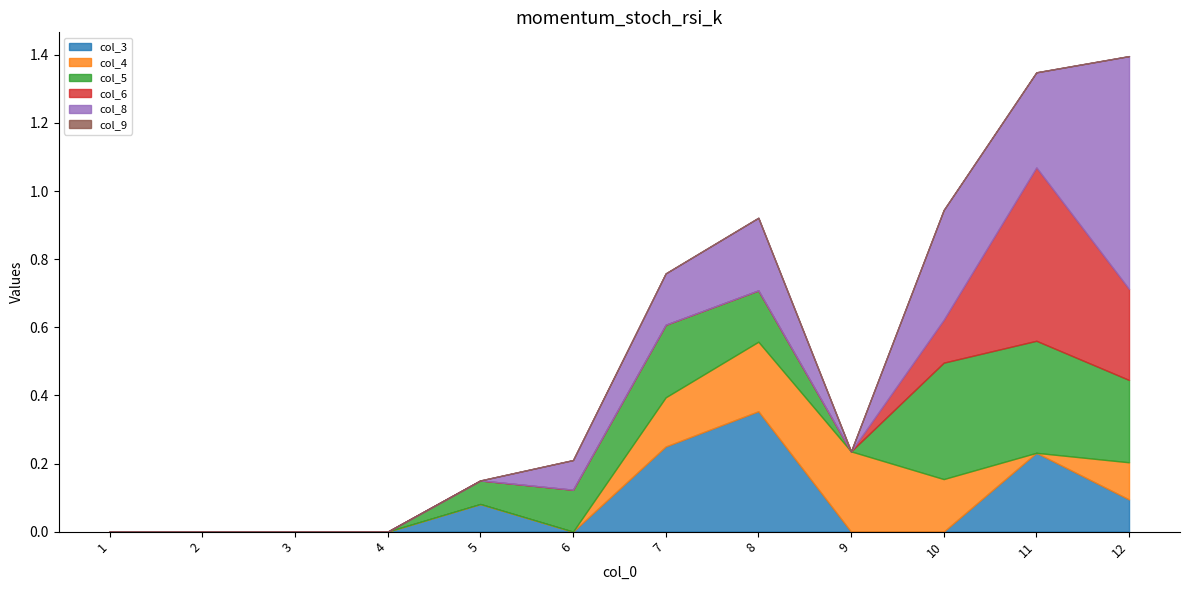

Reading left to right, extract all data points from this chart.

col_3: 0.0	0.0	0.0	0.0	0.1	0.0	0.2	0.4	0.0	0.0	0.2	0.1
col_4: 0.0	0.0	0.0	0.0	0.0	0.0	0.1	0.2	0.2	0.2	0.0	0.1
col_5: 0.0	0.0	0.0	0.0	0.1	0.1	0.2	0.2	0.0	0.3	0.3	0.2
col_6: 0.0	0.0	0.0	0.0	0.0	0.0	0.0	0.0	0.0	0.1	0.5	0.3
col_8: 0.0	0.0	0.0	0.0	0.0	0.1	0.2	0.2	0.0	0.3	0.3	0.7
col_9: 0.0	0.0	0.0	0.0	0.0	0.0	0.0	0.0	0.0	0.0	0.0	0.0